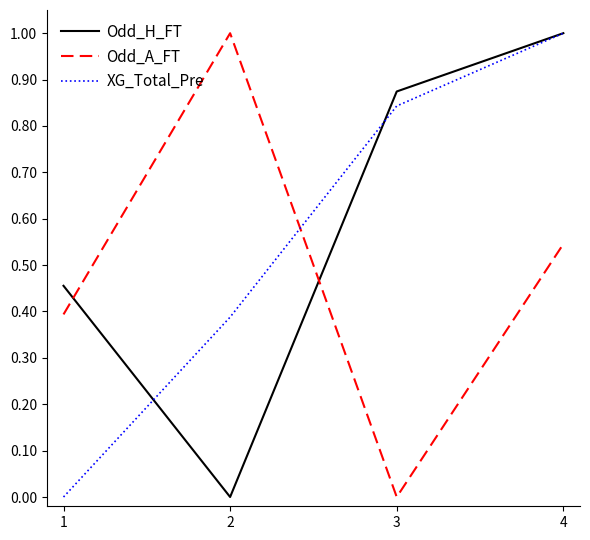

List the series in order of their overall mean, highest first.

Odd_H_FT, XG_Total_Pre, Odd_A_FT